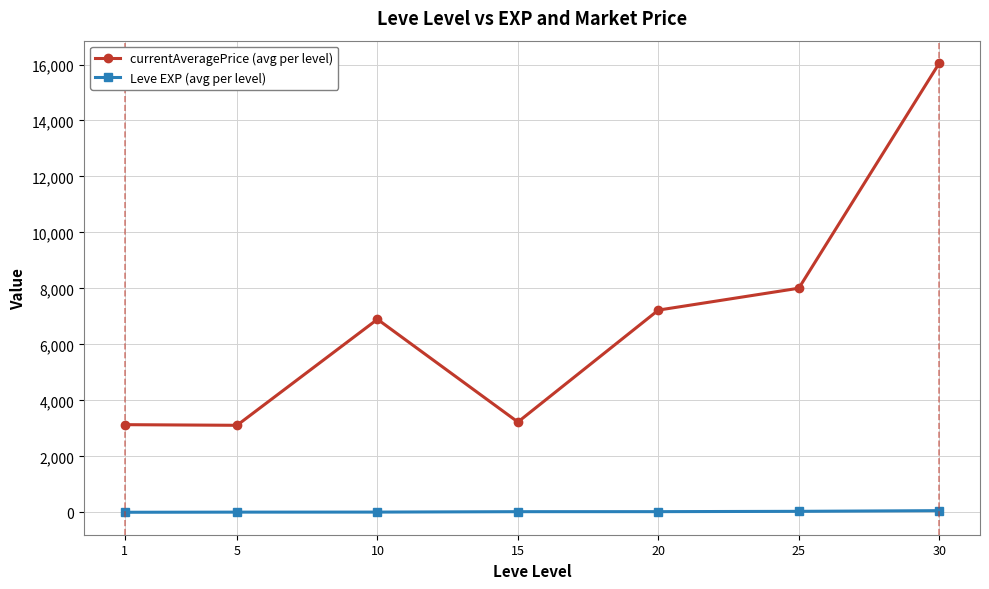

How many interior local peaks does the currentAveragePrice (avg per level) series have?

1